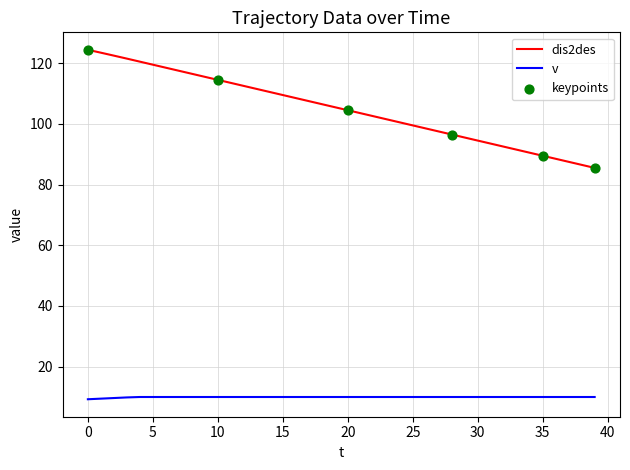

Which series has the largest total across all categories?

dis2des